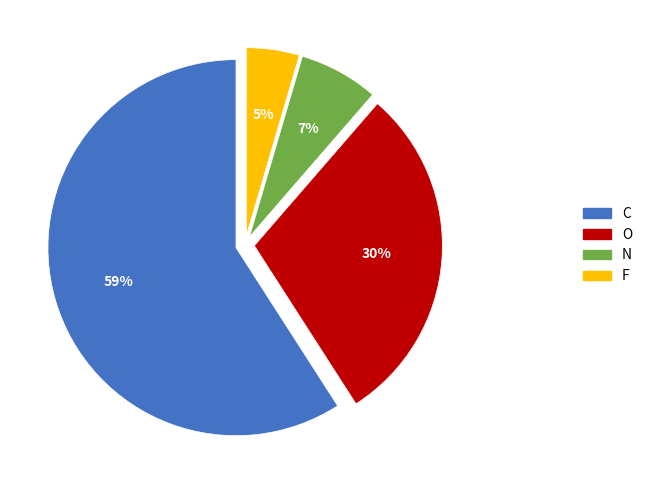

To the nearest percent, what percentage of the pie is F?

5%